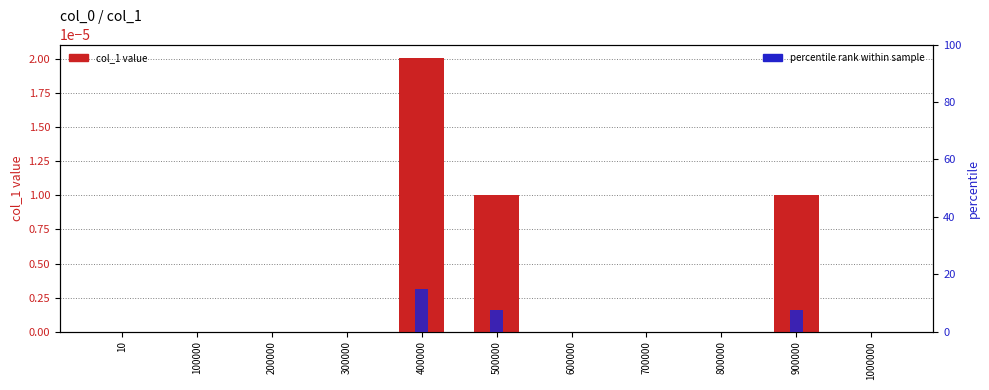

Rank the series at 300000 from lowest to highest value.

col_1 value, percentile rank within sample